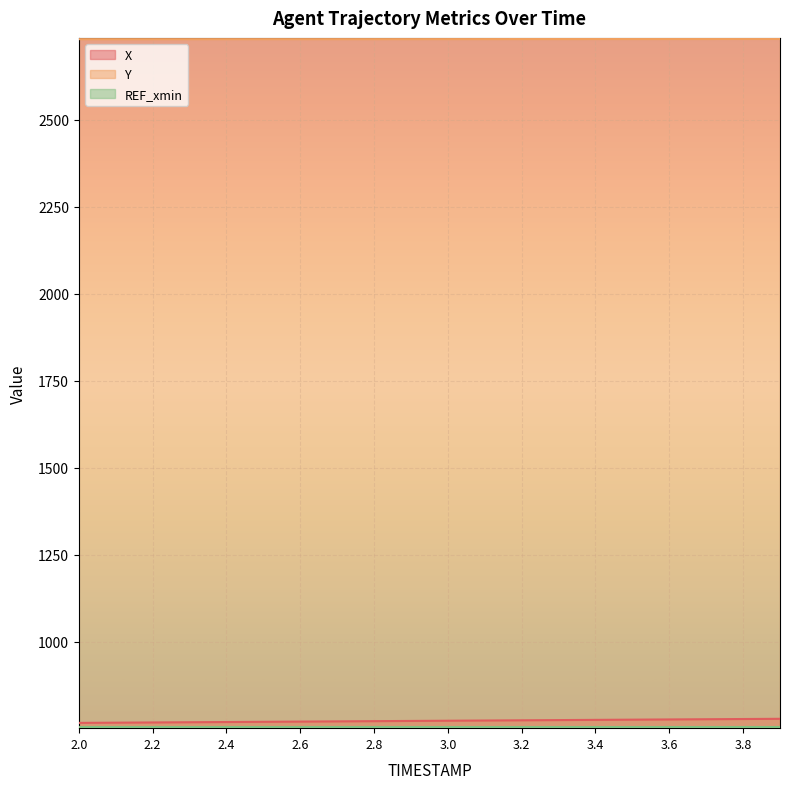

What is the value of the X point at the 9th from the left?

771.4